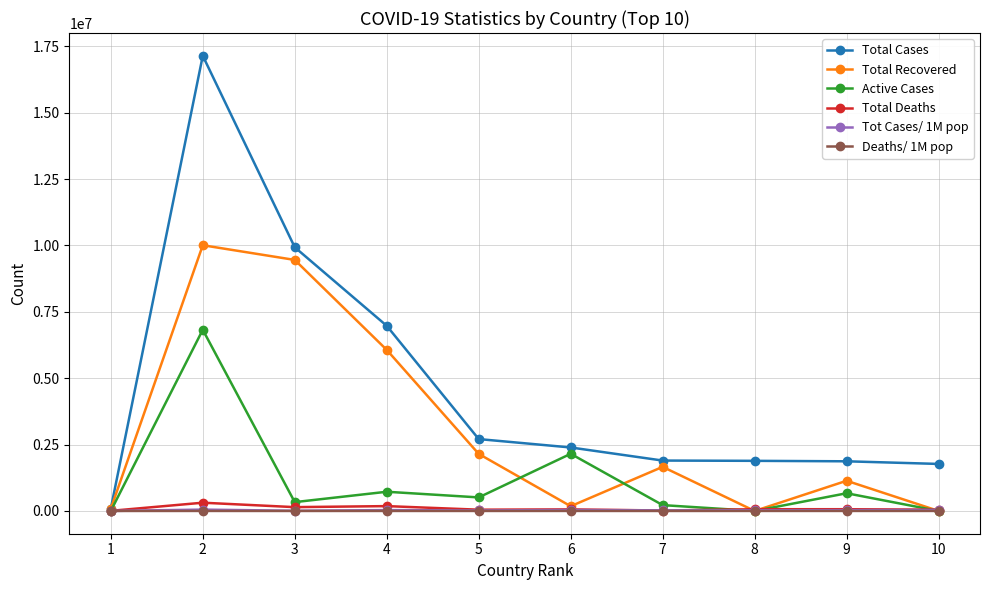

At which label does Total Cases first exceed 2391447?

2